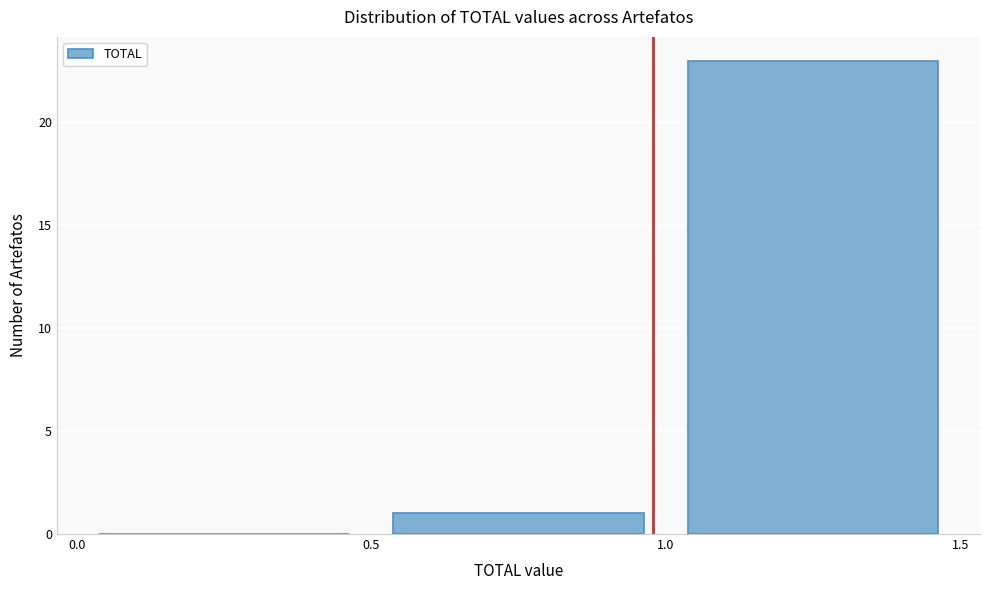

Reading left to right, transcribe this chart: for each bar, give the range it covers on the x-axis and its height. The values are not printed on the chart, so give them approximately, as read against the axis.

0.0 to 0.5: 0
0.5 to 1.0: 1
1.0 to 1.5: 23